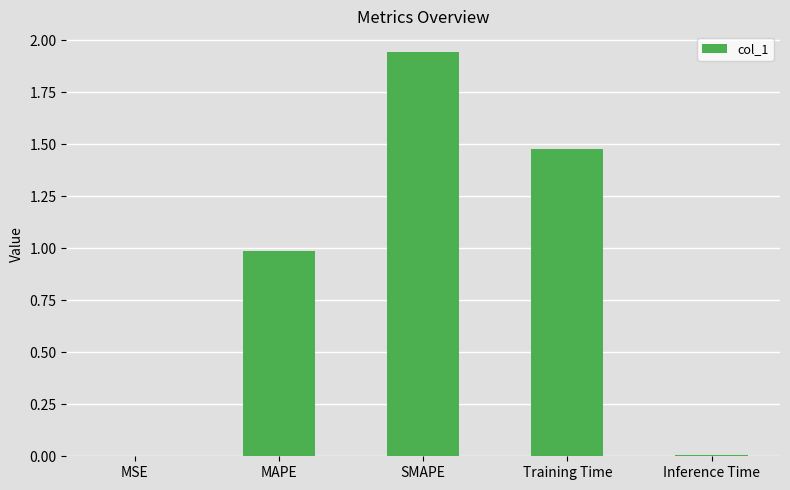

How many series are shown in this chart?

1